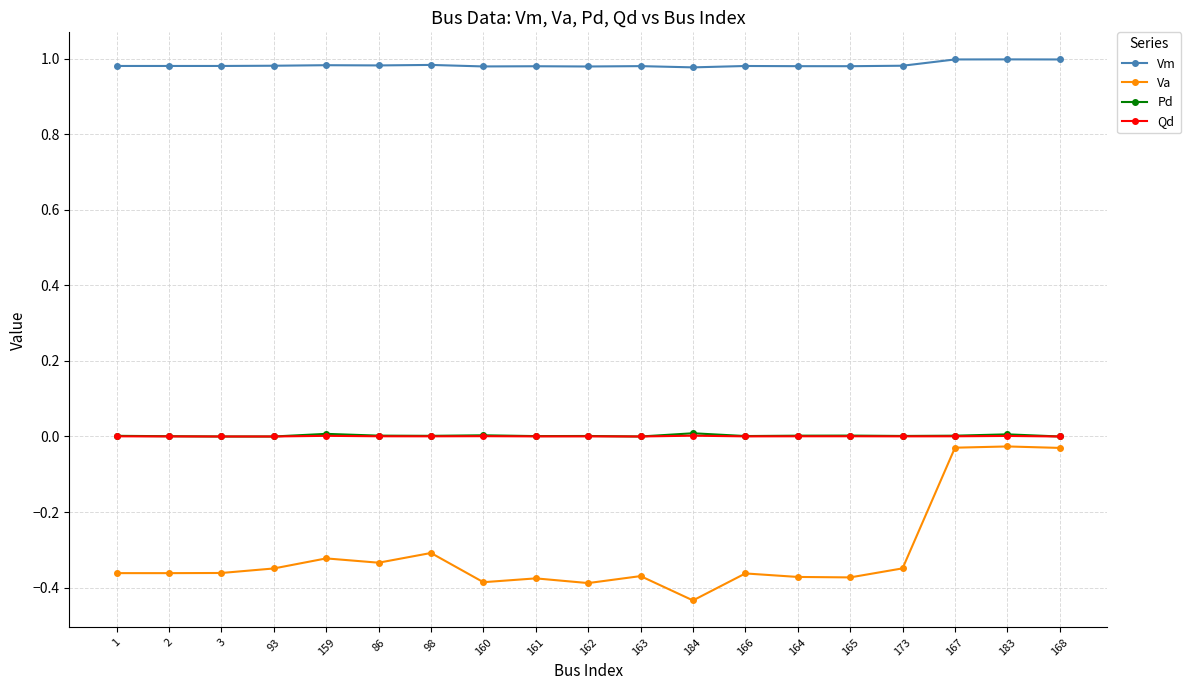

Is the value of Pd at 162 greater than the value of Vm at 173?

No